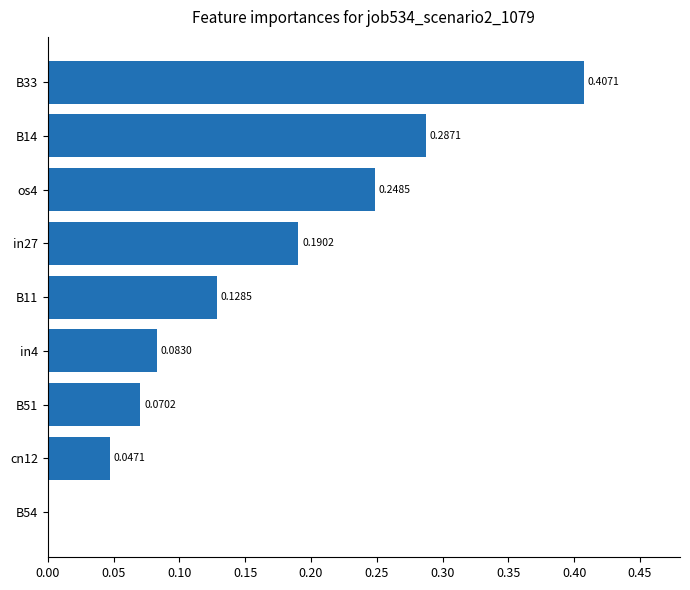

What is the change in value from os4 to B33?

+0.2